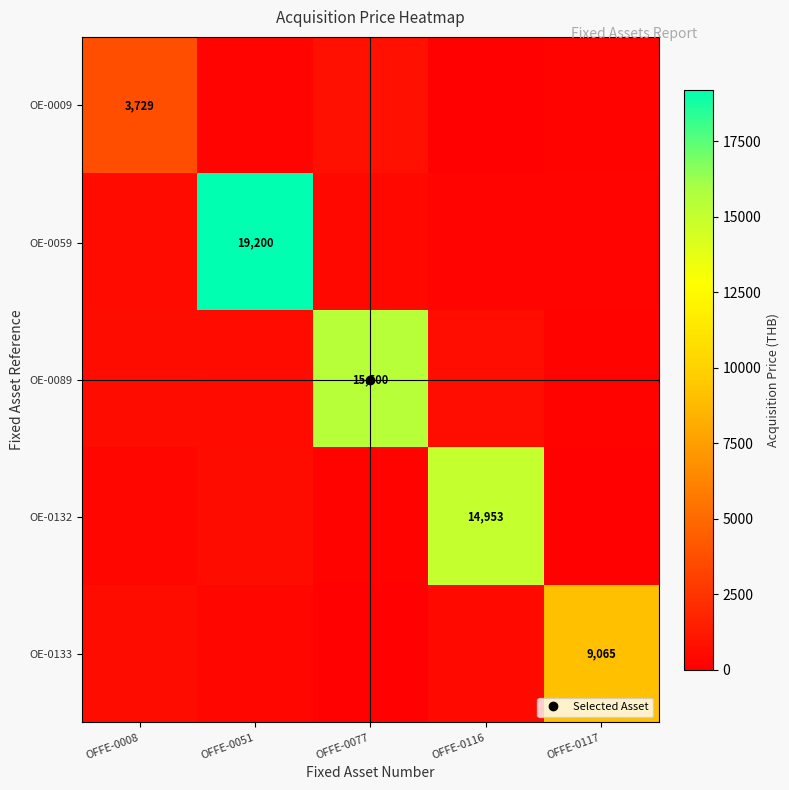

Reading left to right, list all the values displayed in this chart.

row_0: 3729.0	258.6	769.2	119.6	192.0
row_1: 586.5	19200.0	418.5	286.0	278.3
row_2: 663.9	526.1	15500.0	742.0	206.9
row_3: 363.4	641.8	195.4	14953.3	143.1
row_4: 653.0	321.1	132.9	487.6	9065.4